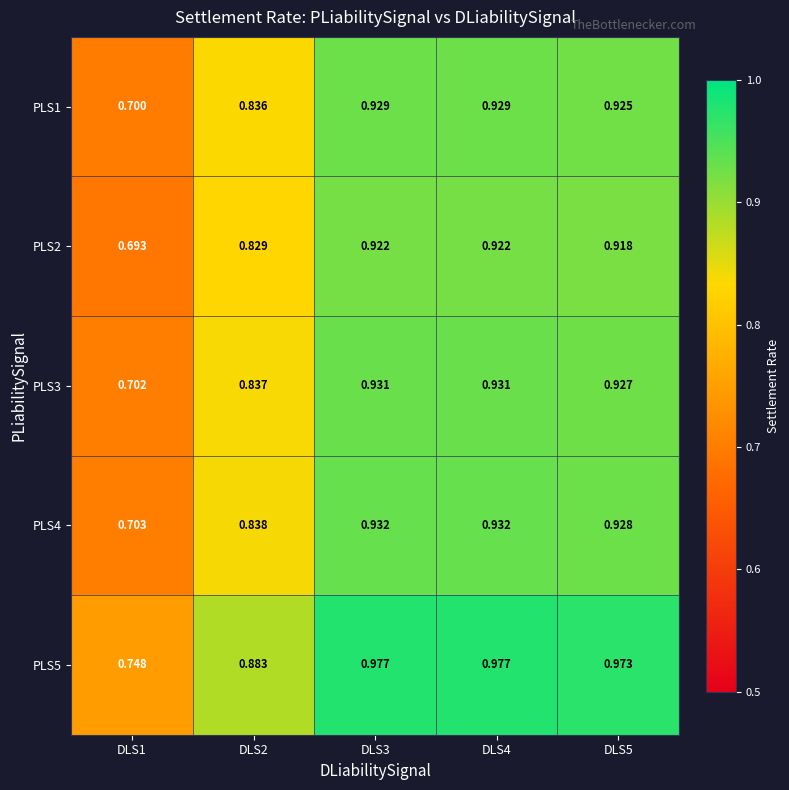

Which series has the largest total across all categories?

PLS5